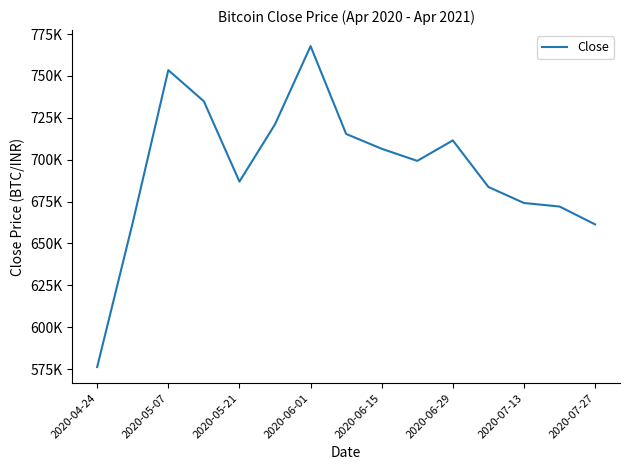

What is the average value?

695119.5